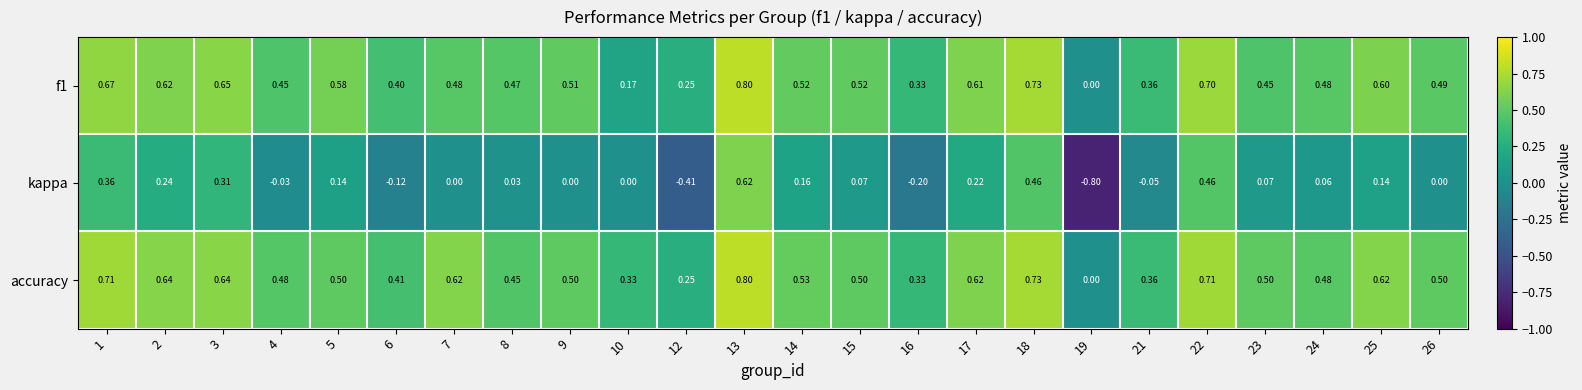

At which category is the sum across all series the highest?

13